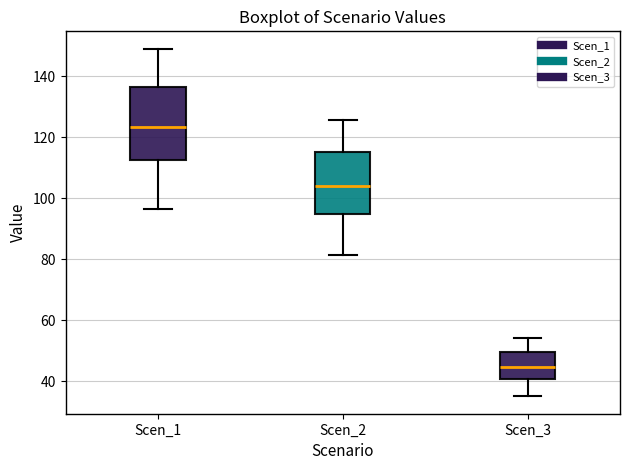

Reading left to right, read every box against the y-axis: the position of its median line, the range the box covers, and the ends of its whiskers. The values are not printed on the chart, so give them approximately, as read against the axis.

Scen_1: median 124, box 112 to 136, whiskers 96 to 150
Scen_2: median 104, box 94 to 116, whiskers 82 to 126
Scen_3: median 44, box 40 to 50, whiskers 36 to 54